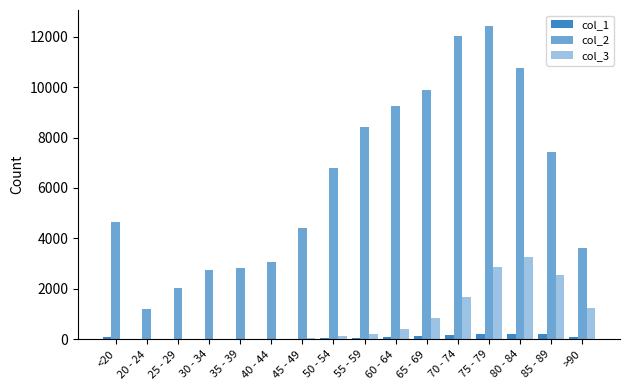

How many categories are shown in the chart?

16